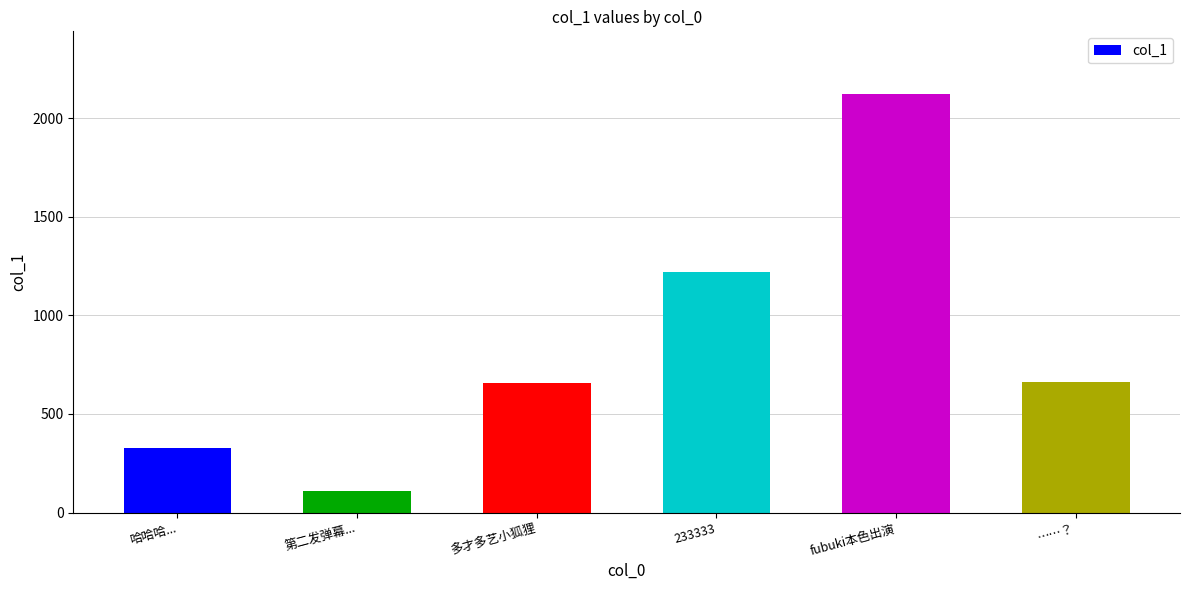

What is the label of the 5th bar from the right?

第二发弹幕...